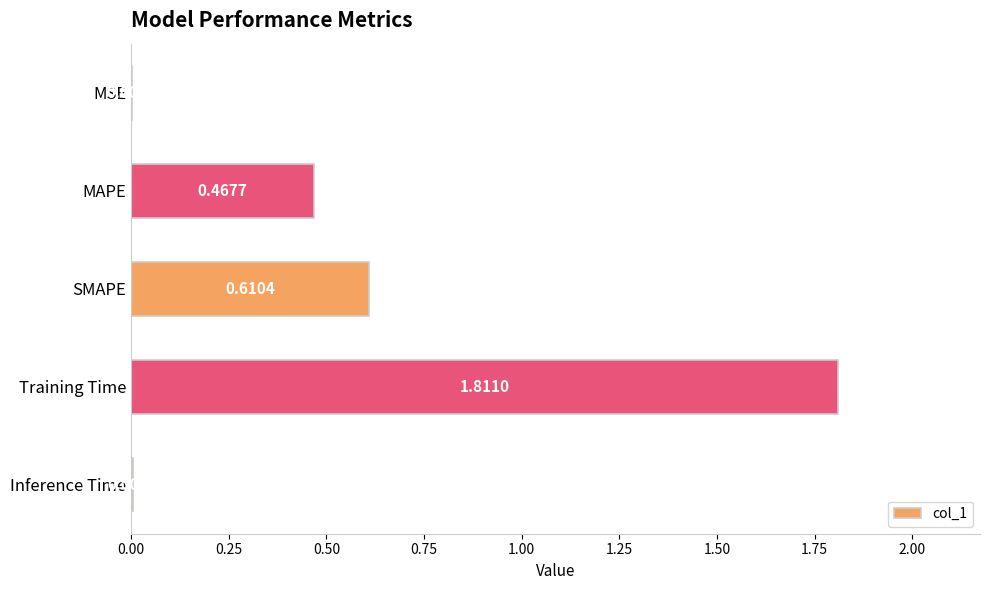

Between Training Time and SMAPE, which is larger?

Training Time